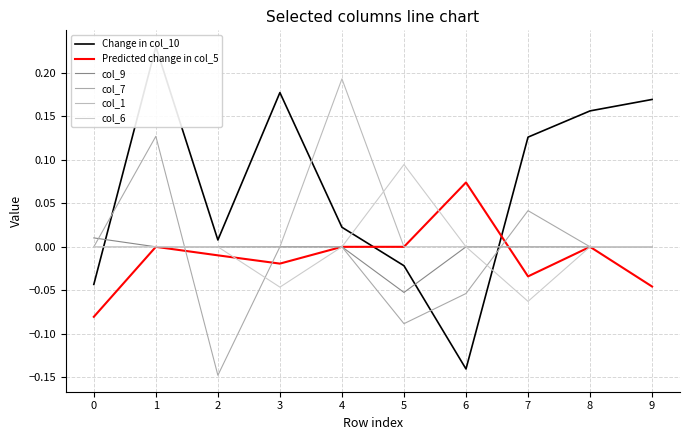

At which category does col_6 reach its first local valley?

3